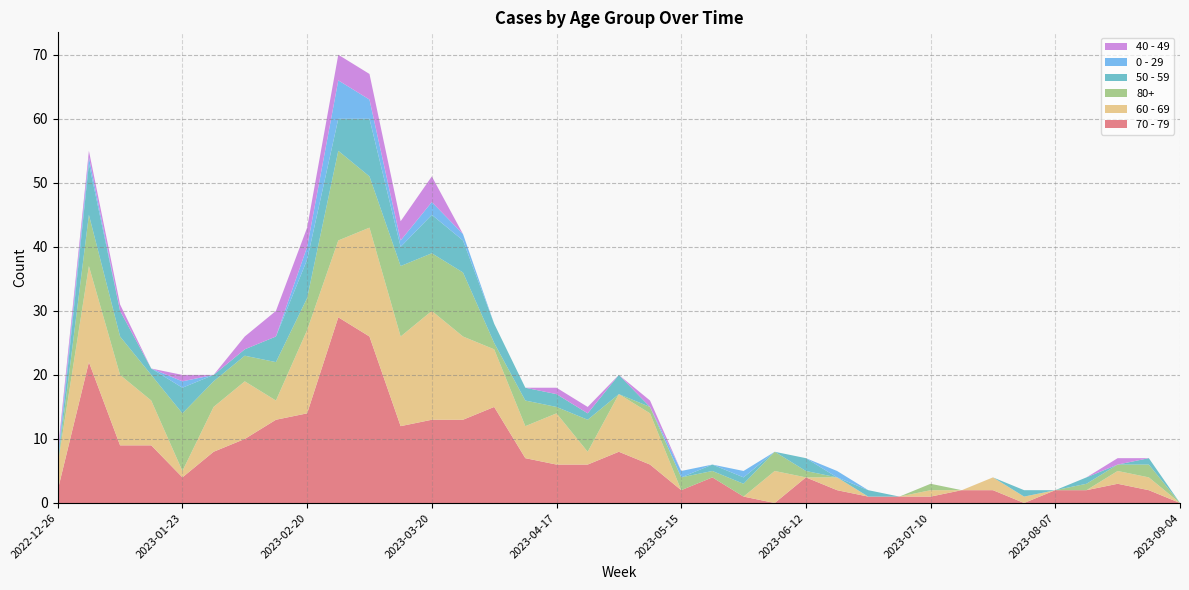

Reading left to right, list all the values displayed in this chart.

70 - 79: 2	22	9	9	4	8	10	13	14	29	26	12	13	13	15	7	6	6	8	6	2	4	1	0	4	2	1	1	1	2	2	0	2	2	3	2	0
60 - 69: 4	15	11	7	1	7	9	3	13	12	17	14	17	13	9	5	8	2	9	8	0	0	0	5	0	2	0	0	1	0	2	1	0	0	2	2	0
80+: 0	8	6	4	9	4	4	6	5	14	8	11	9	10	1	4	1	5	0	1	2	1	2	3	1	0	0	0	1	0	0	0	0	1	1	2	0
50 - 59: 0	8	4	1	4	1	1	4	6	5	9	3	6	5	3	2	2	1	3	0	0	1	1	0	2	0	1	0	0	0	0	1	0	1	0	1	0
0 - 29: 1	1	0	0	1	0	0	0	2	6	3	1	2	1	0	0	0	0	0	0	1	0	1	0	0	1	0	0	0	0	0	0	0	0	0	0	0
40 - 49: 1	1	1	0	1	0	2	4	3	4	4	3	4	0	0	0	1	1	0	1	0	0	0	0	0	0	0	0	0	0	0	0	0	0	1	0	0